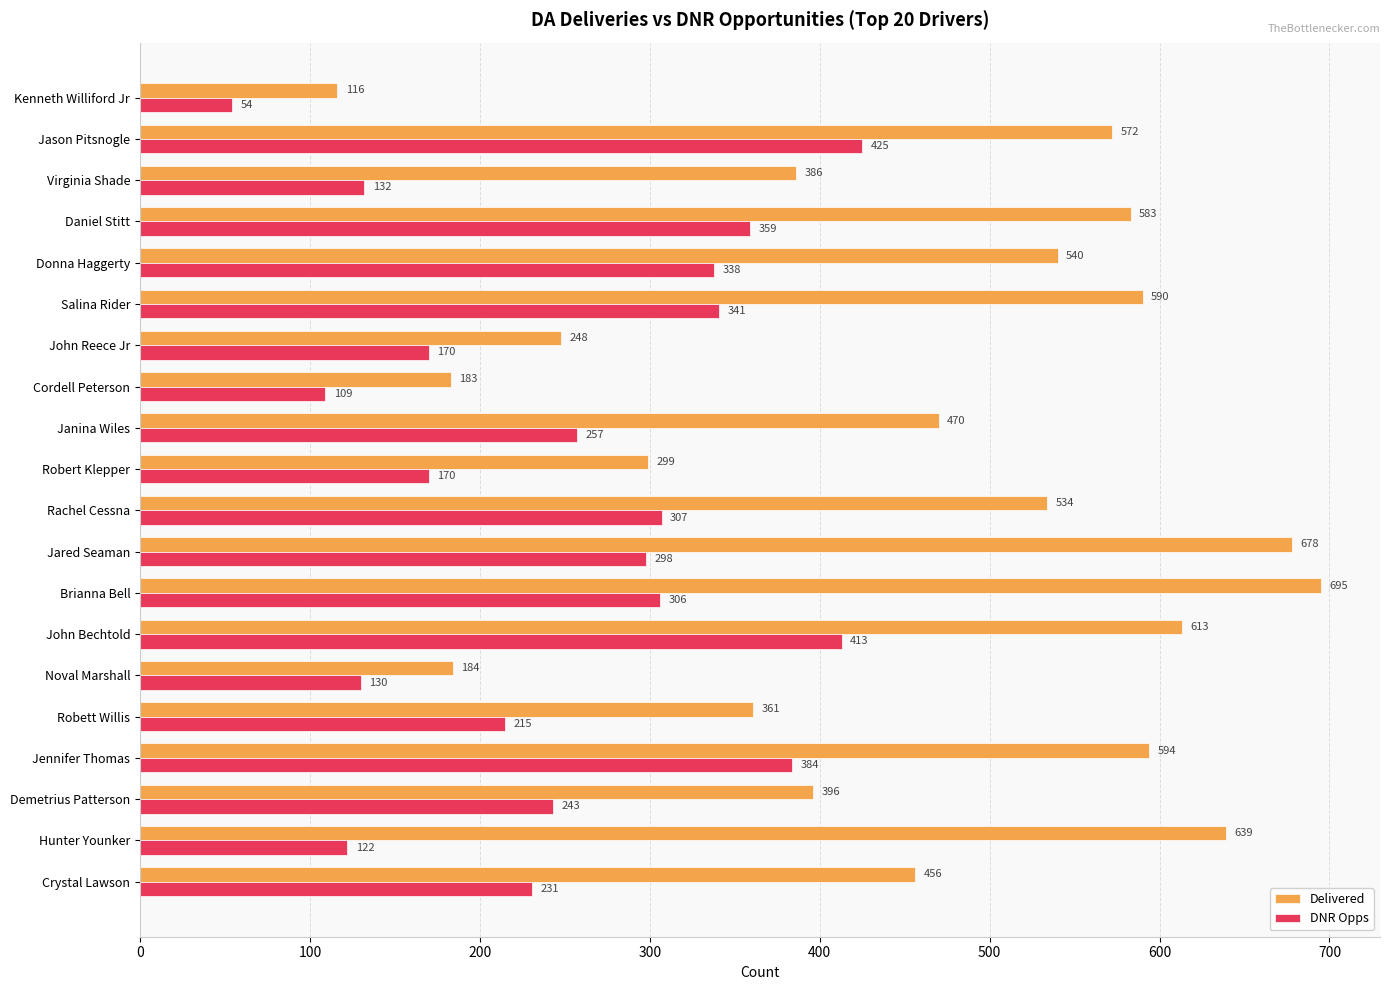

Which series changed the most between Janina Wiles and Crystal Lawson?

DNR Opps